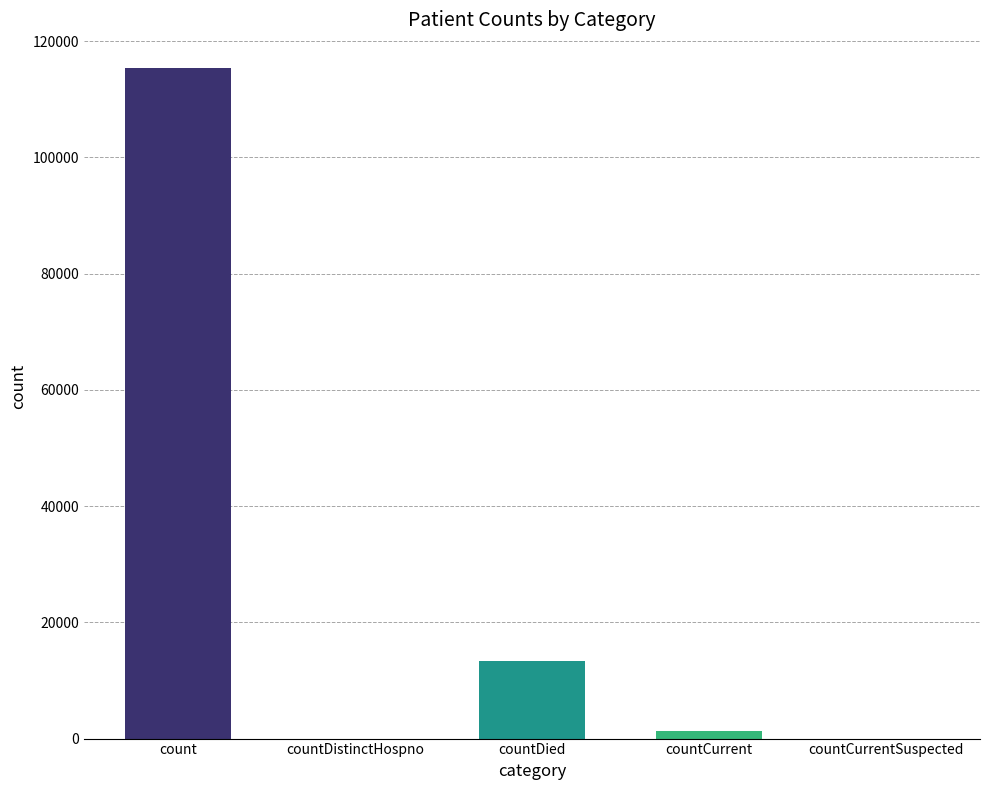

Reading right to left, list all the values displayed in this chart.

0	1383	13343	0	115379